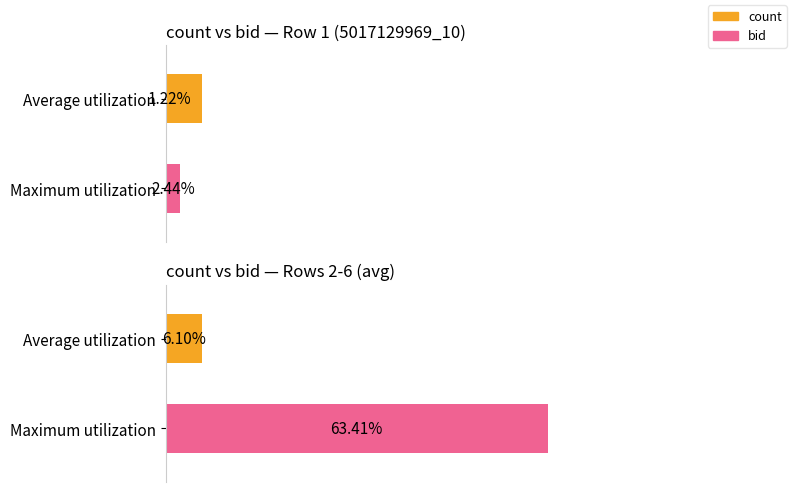

The value at 3 is 3.3. True or false?

False